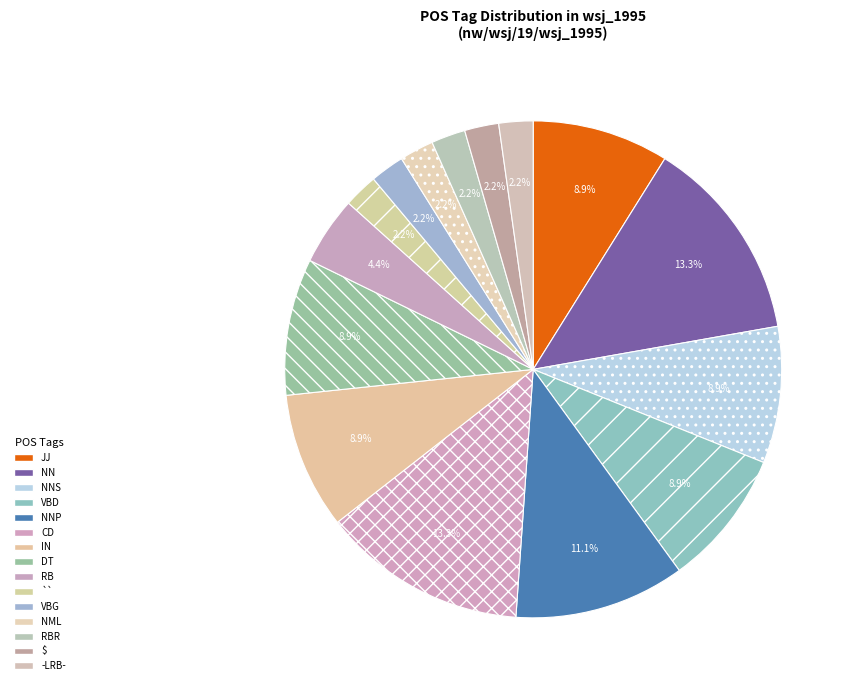

What is the total percentage of -LRB- and NML?

4.4%